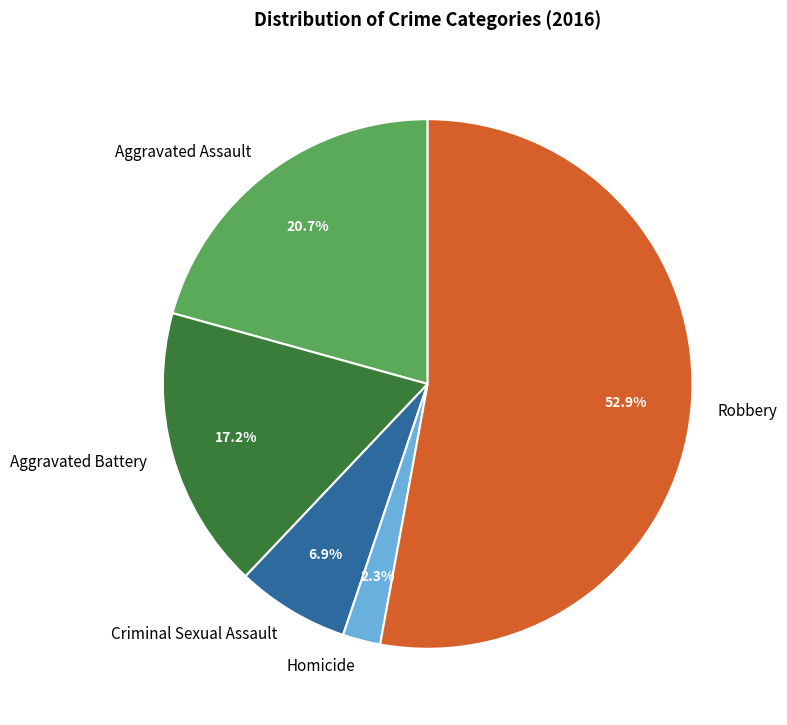

To the nearest percent, what is the difference between the Aggravated Assault and Robbery slice percentages?

32%